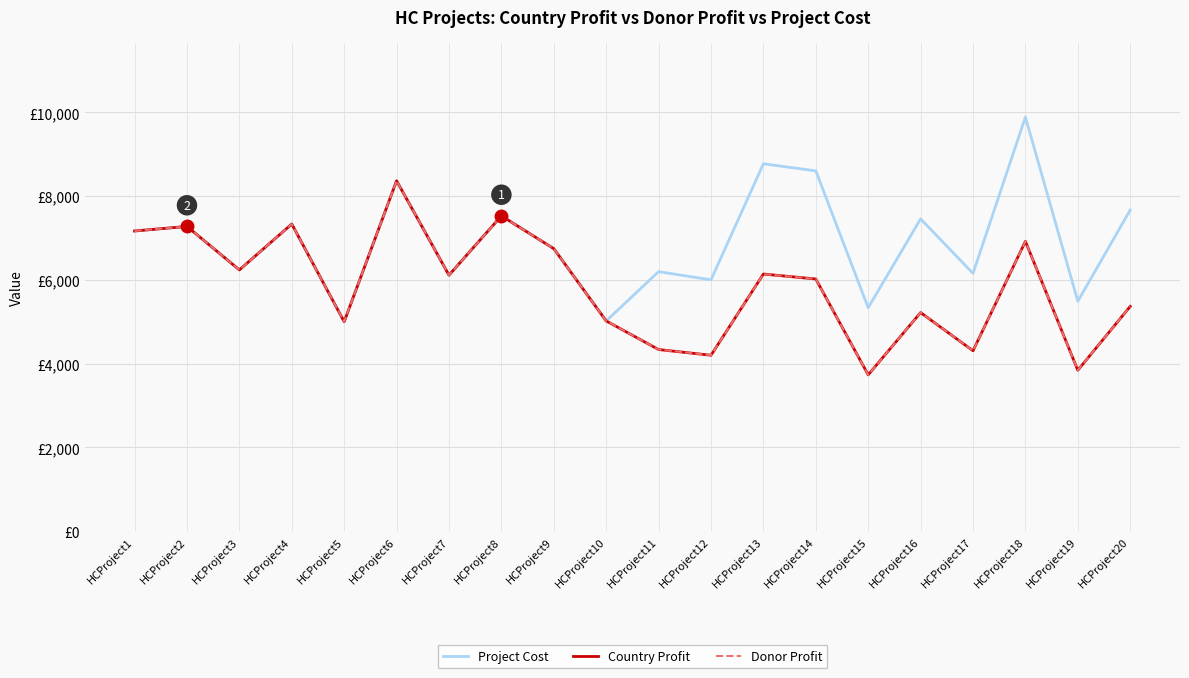

Does the chart display data point markers on the line(s)?

No